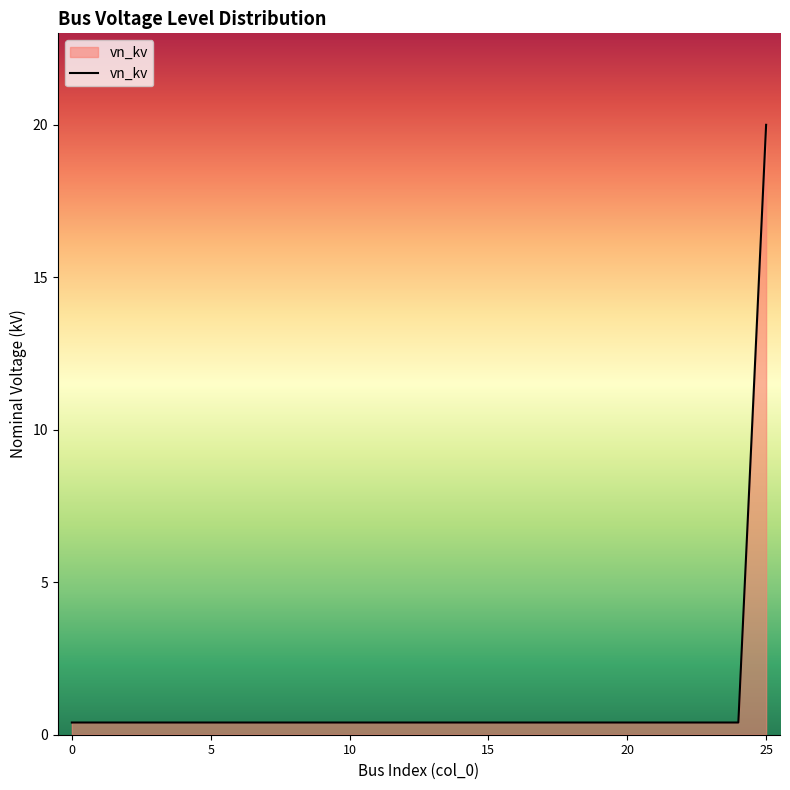

What is the average value?

1.2